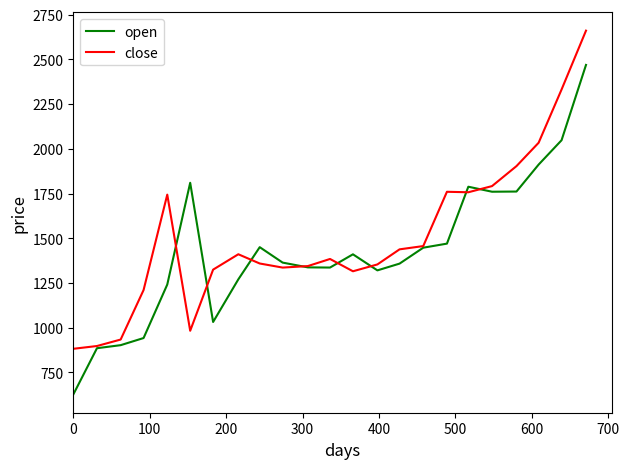

What is the maximum value shown in the chart?

2660.7